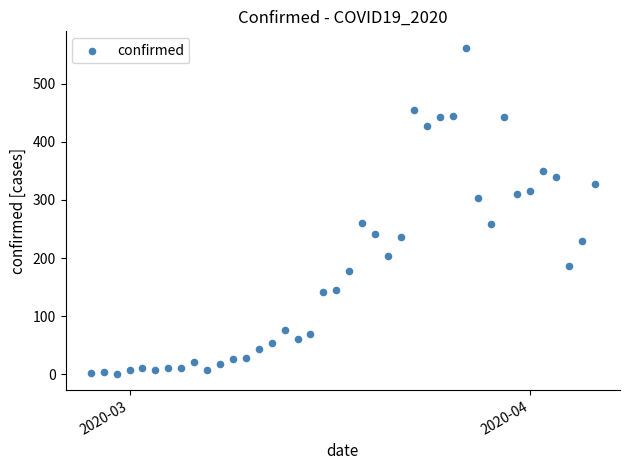

What is the range of X values (max minus min)?

39